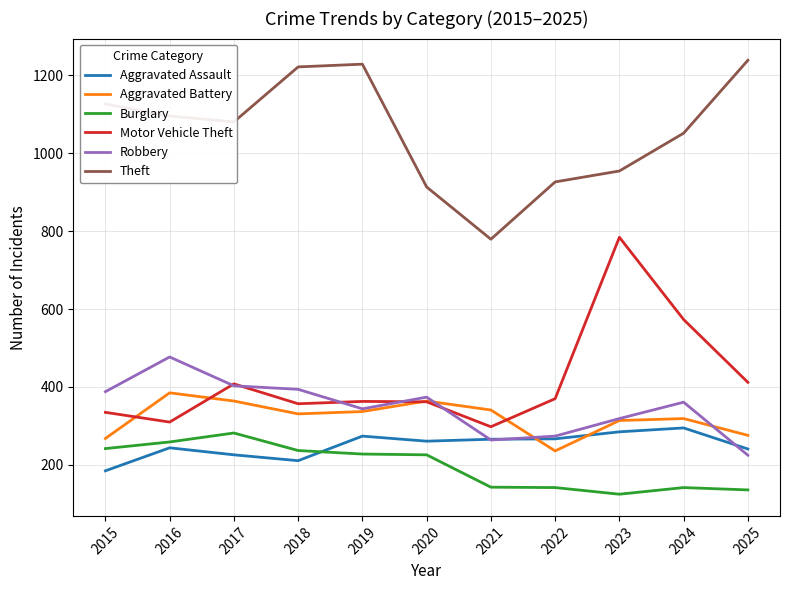

Between 2017 and 2023, which series saw the biggest shift?

Motor Vehicle Theft